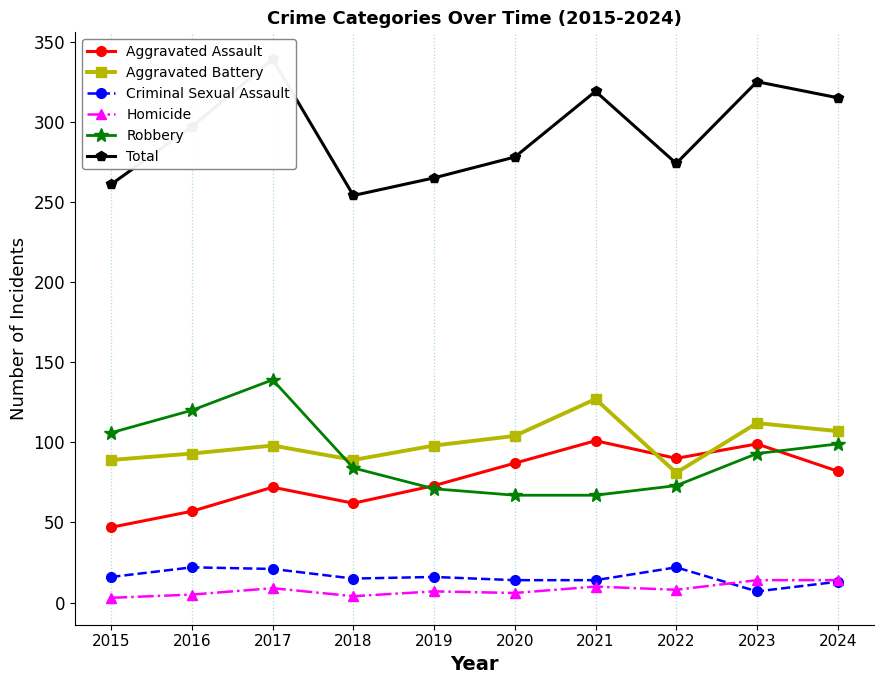

How many distinct data groups are displayed?

6